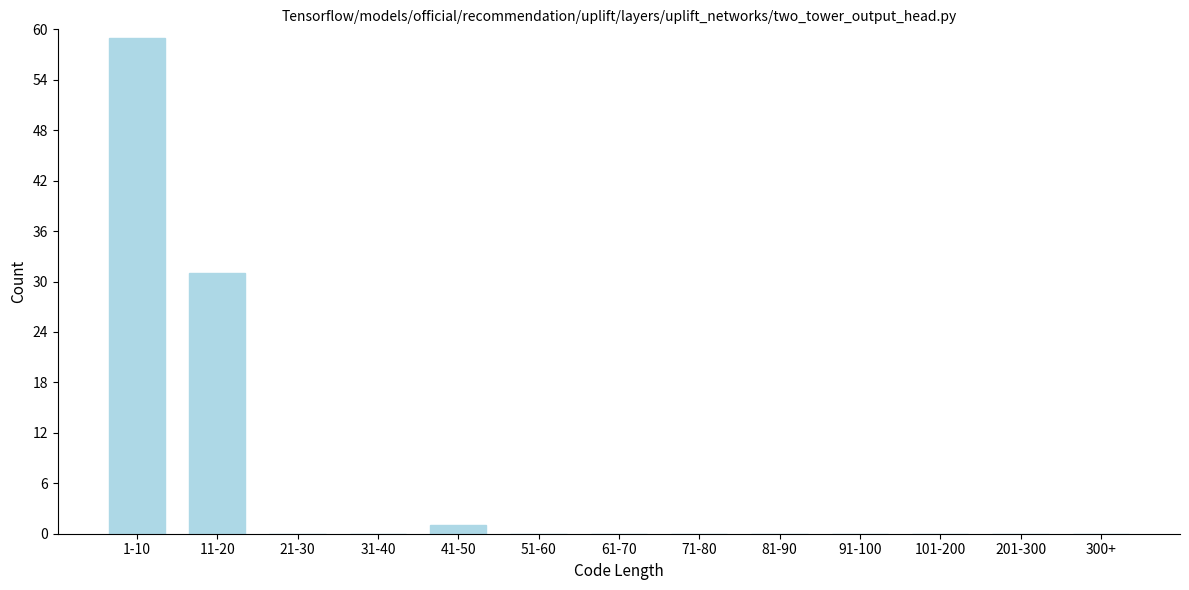

Reading left to right, transcribe all the data shown in this chart.

1-10=59	11-20=31	21-30=0	31-40=0	41-50=1	51-60=0	61-70=0	71-80=0	81-90=0	91-100=0	101-200=0	201-300=0	300+=0